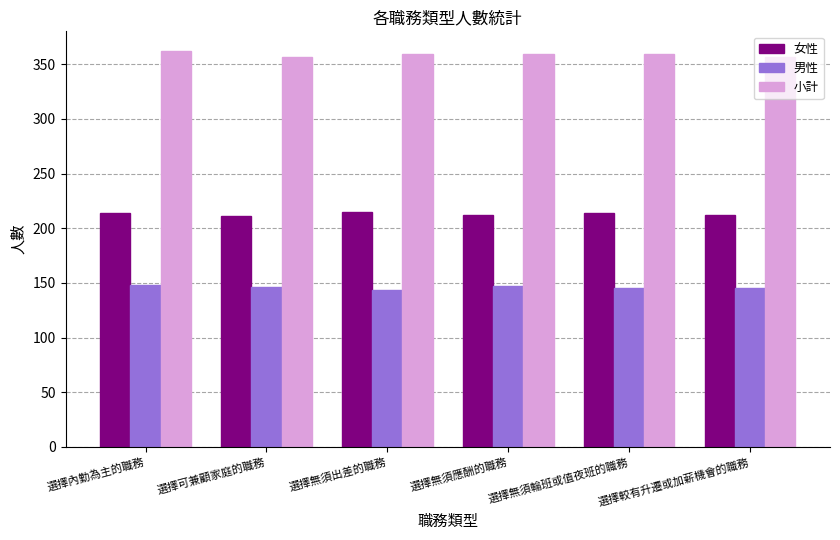

At which label does 小計 first exceed 359?

選擇內勤為主的職務